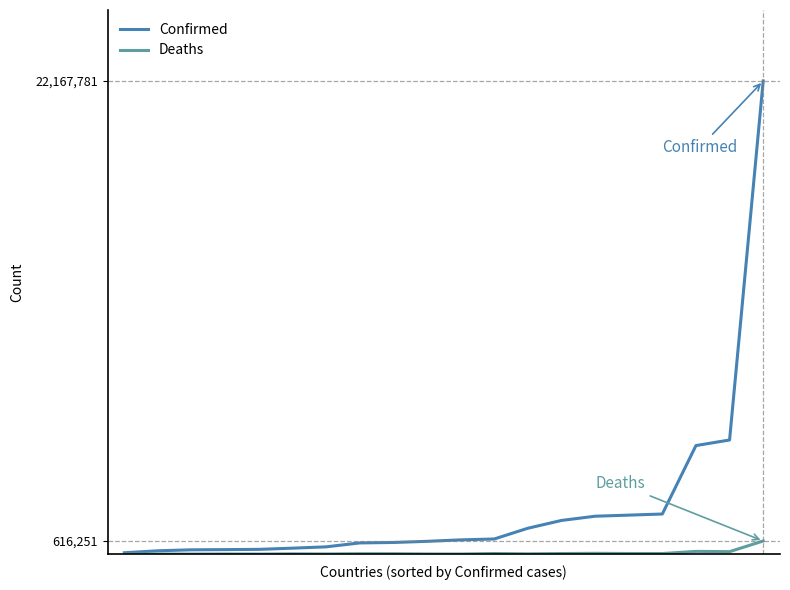

Which series has the largest total across all categories?

Confirmed